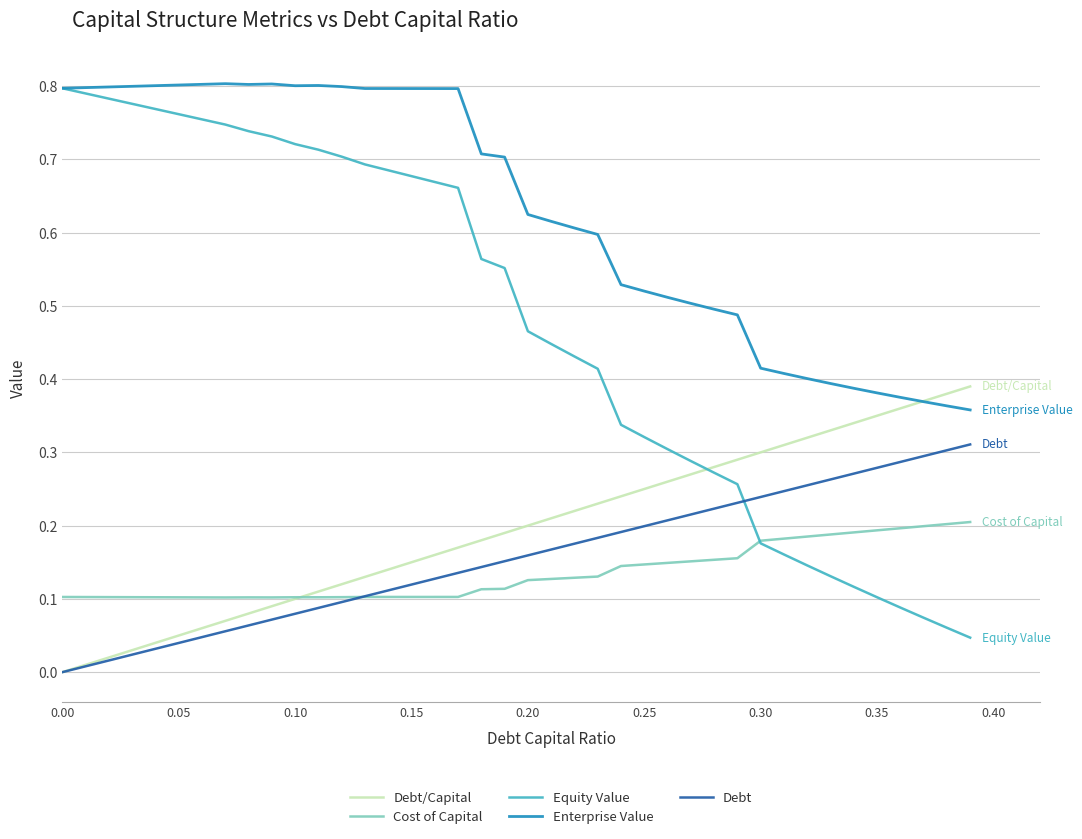

How many intersections are there between Debt and Equity Value?

1